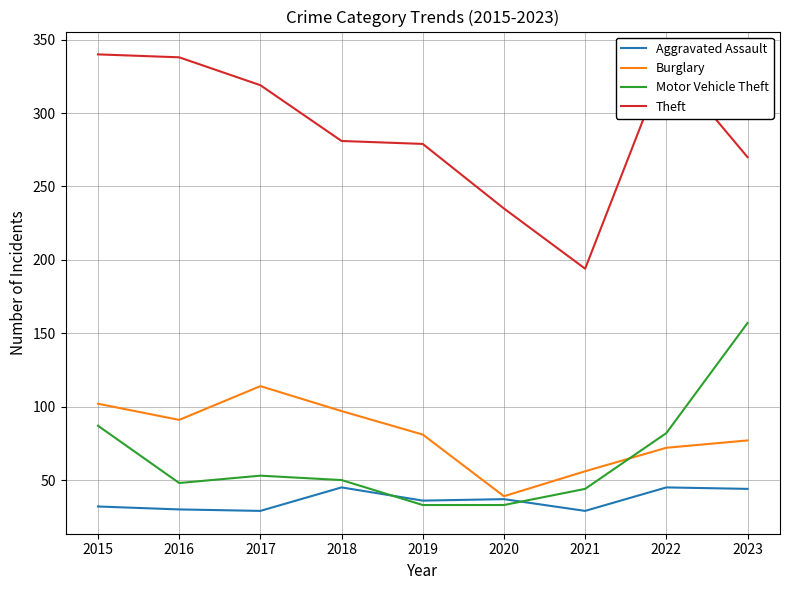

The value of Motor Vehicle Theft at 2019 is 33. True or false?

True